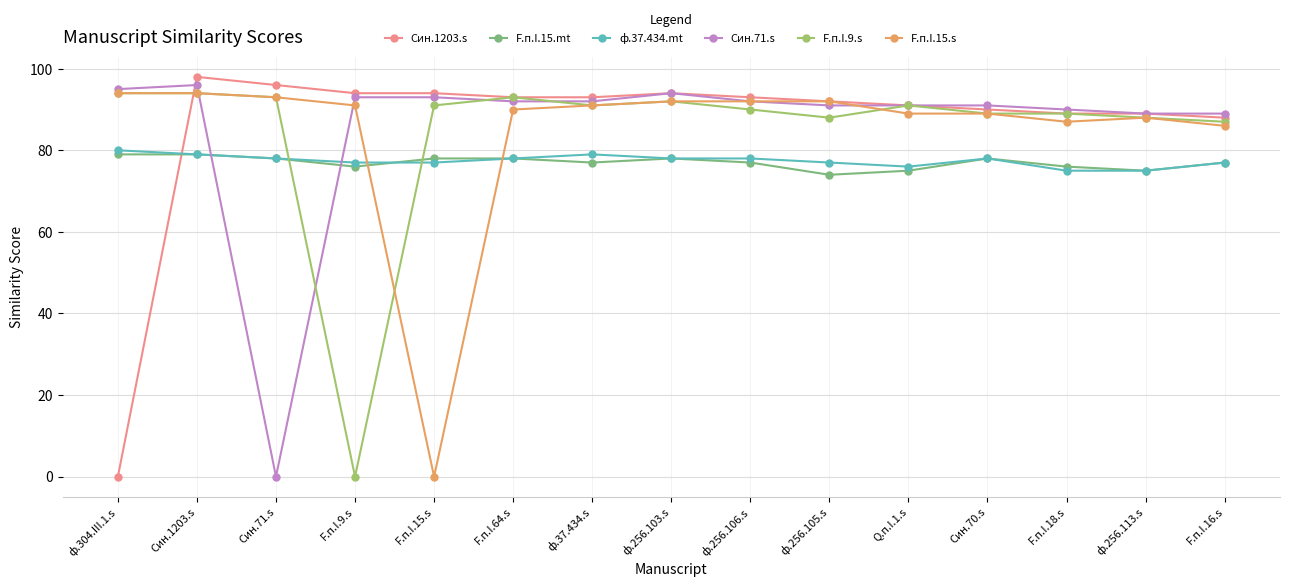

Read the ф.37.434.mt value at Син.1203.s.

79